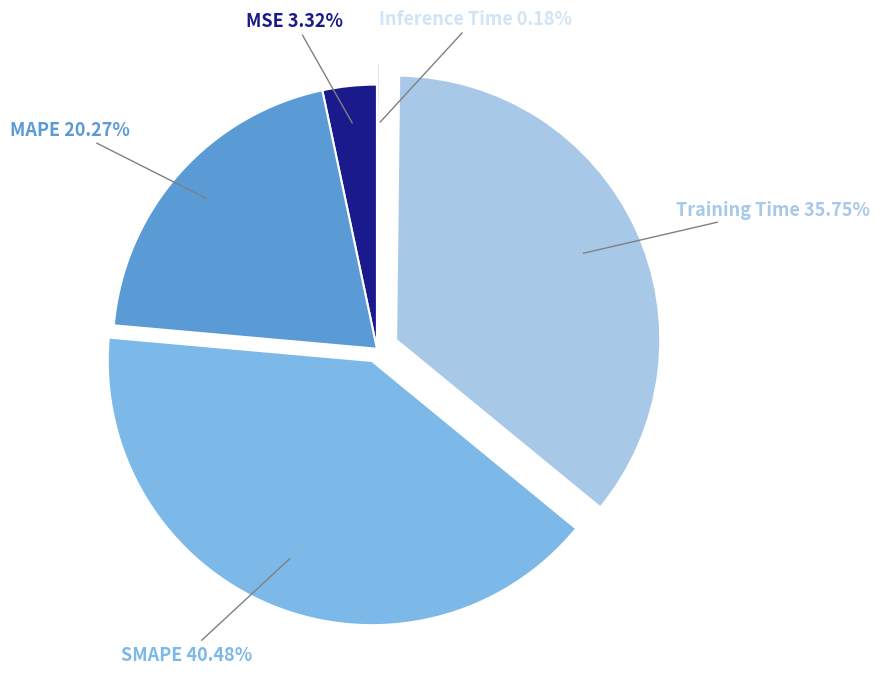

To the nearest percent, what is the average slice percentage?

20%